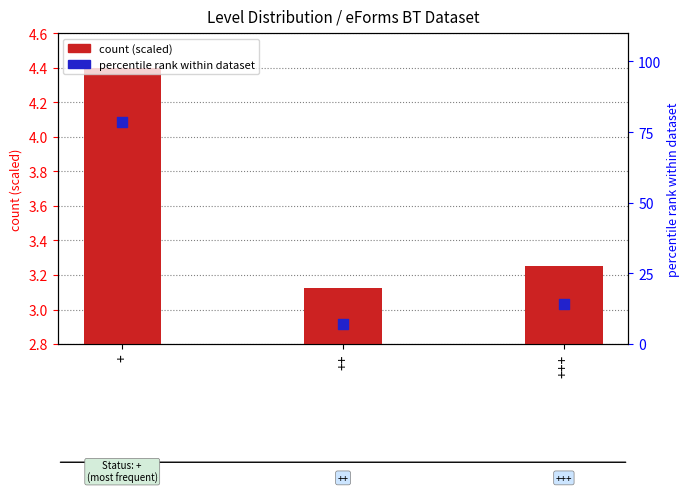

What is the total value across all series at +++?

17.6